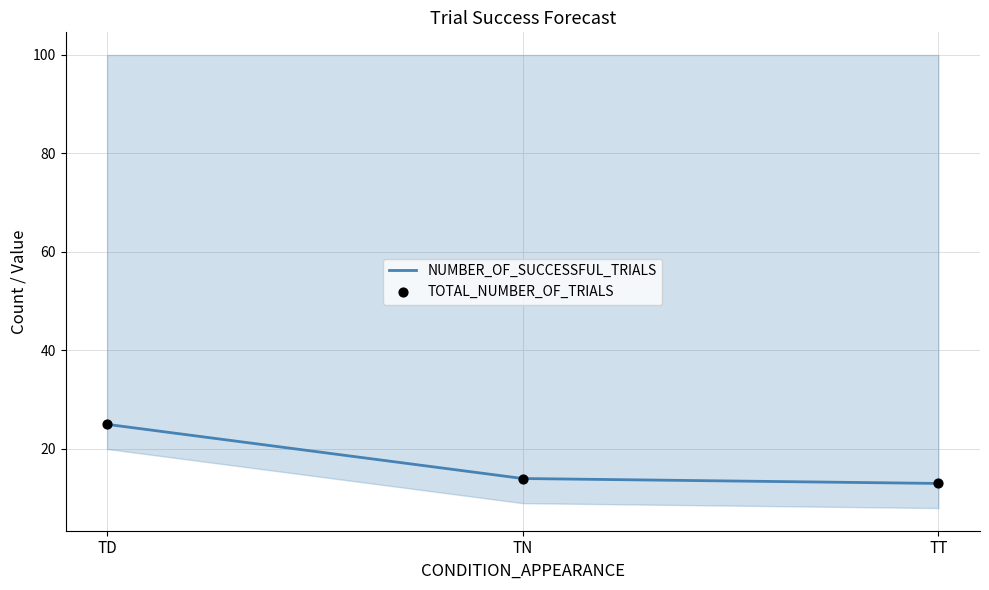

At which category is the sum across all series the highest?

TD